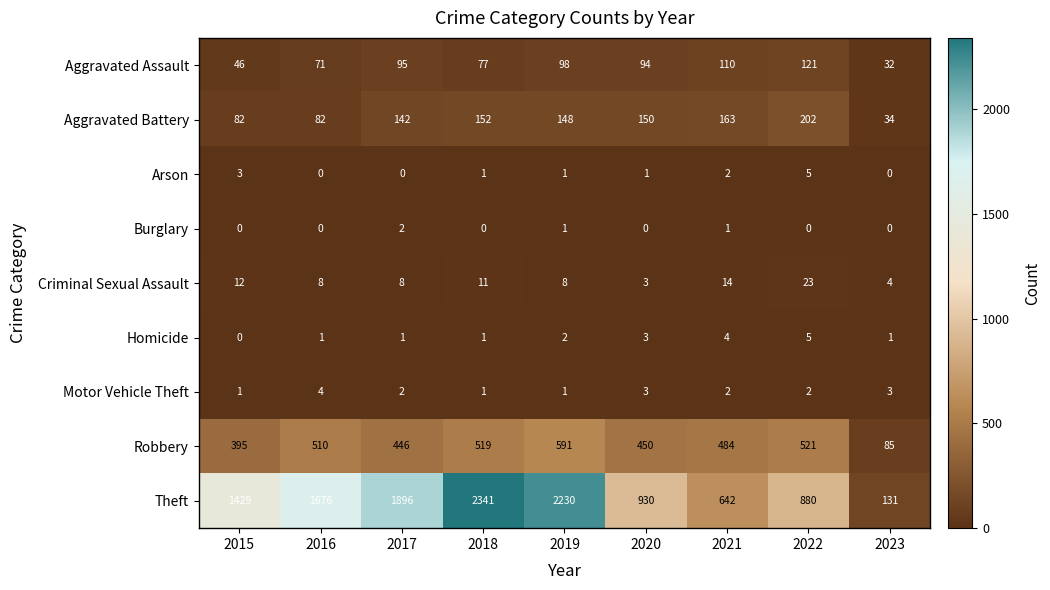

What is the sum of the Aggravated Battery values at 2016 and 2020?

232